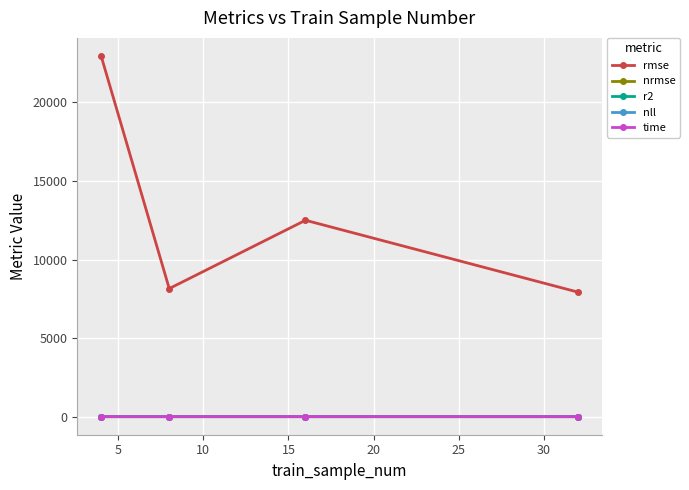

True or false: r2 and nrmse intersect in this chart.

False